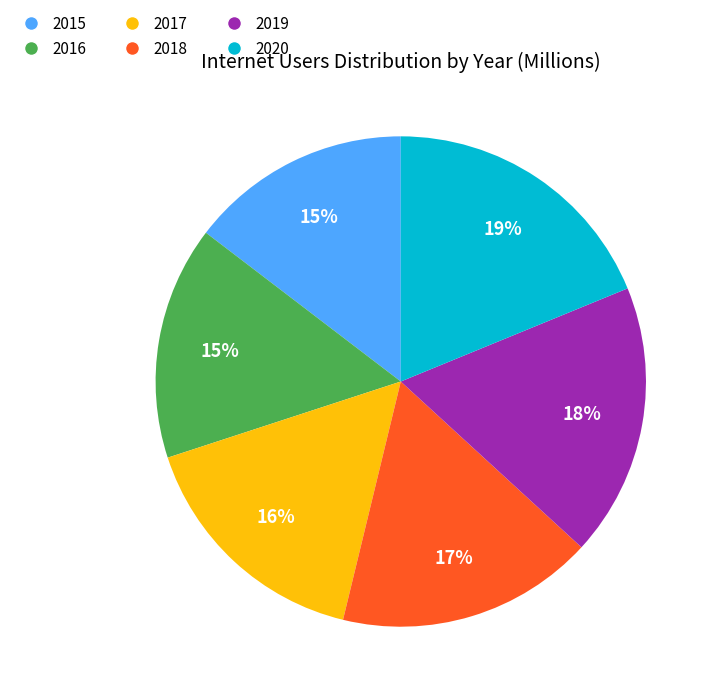

To the nearest percent, what is the difference between the largest and smallest slice percentages?

4%